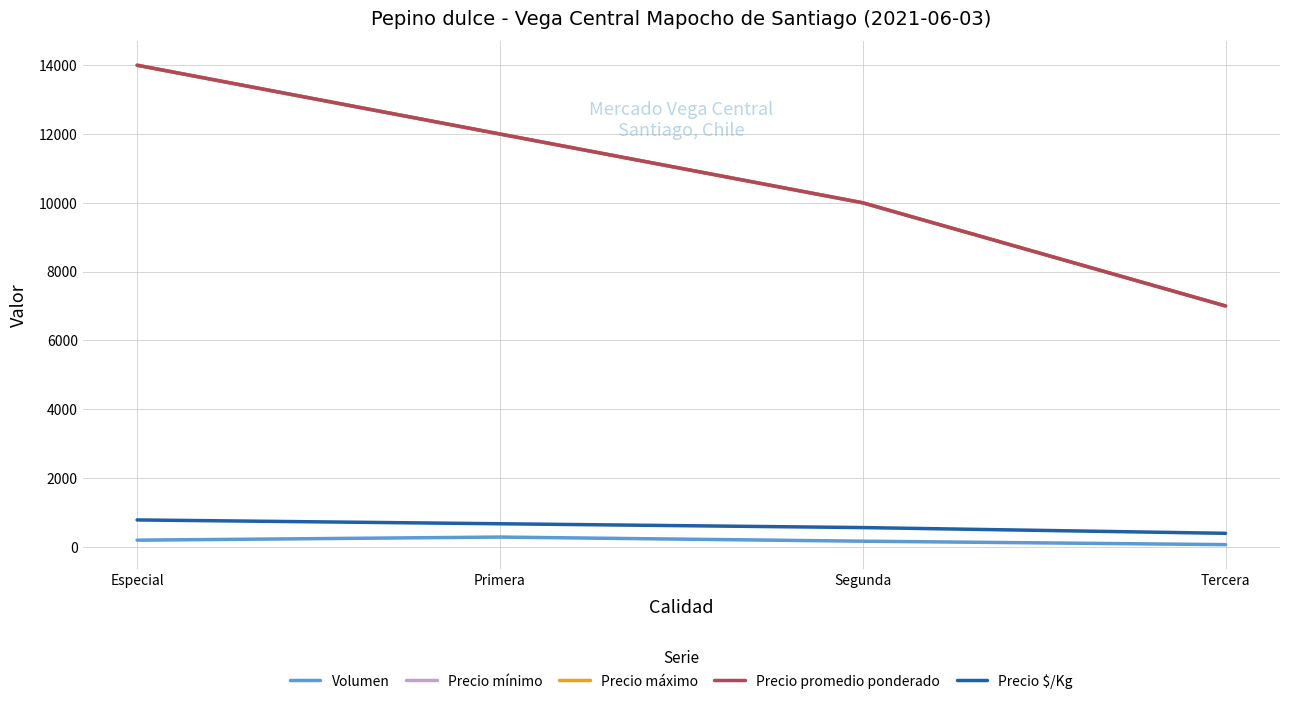

Reading left to right, list all the values displayed in this chart.

Volumen: Especial=190	Primera=280	Segunda=160	Tercera=60
Precio mínimo: Especial=14000	Primera=12000	Segunda=10000	Tercera=7000
Precio máximo: Especial=14000	Primera=12000	Segunda=10000	Tercera=7000
Precio promedio ponderado: Especial=14000	Primera=12000	Segunda=10000	Tercera=7000
Precio $/Kg: Especial=778	Primera=667	Segunda=556	Tercera=389